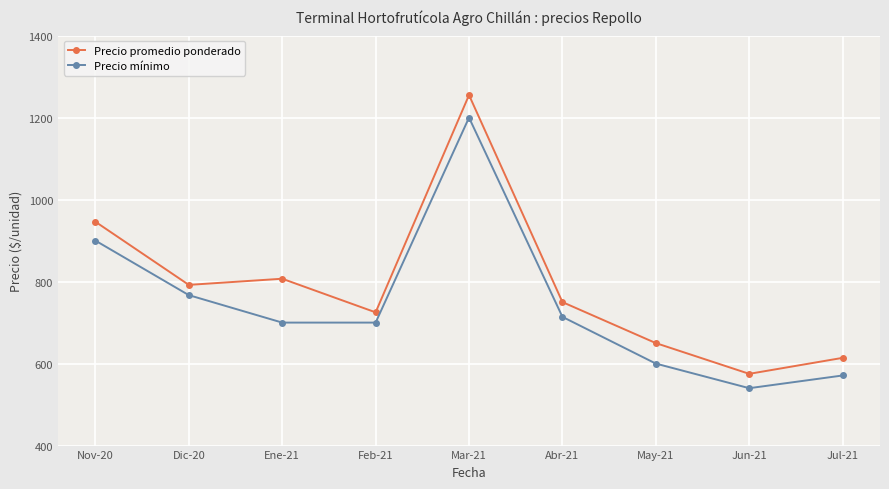

True or false: Precio mínimo and Precio promedio ponderado intersect in this chart.

False